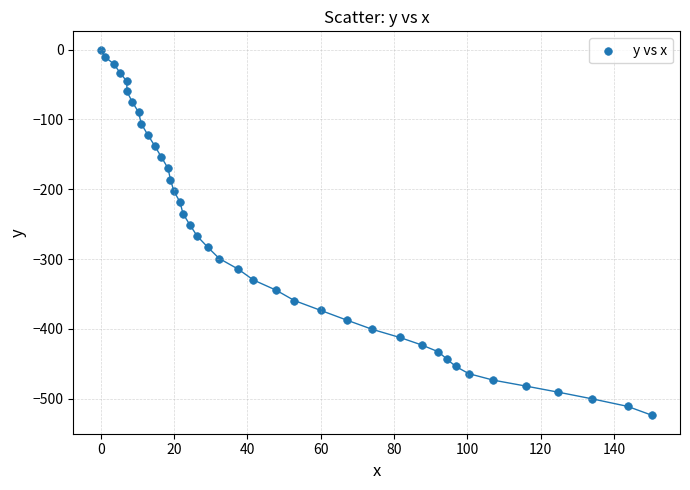

What is the range of Y values (max minus min)?

523.8